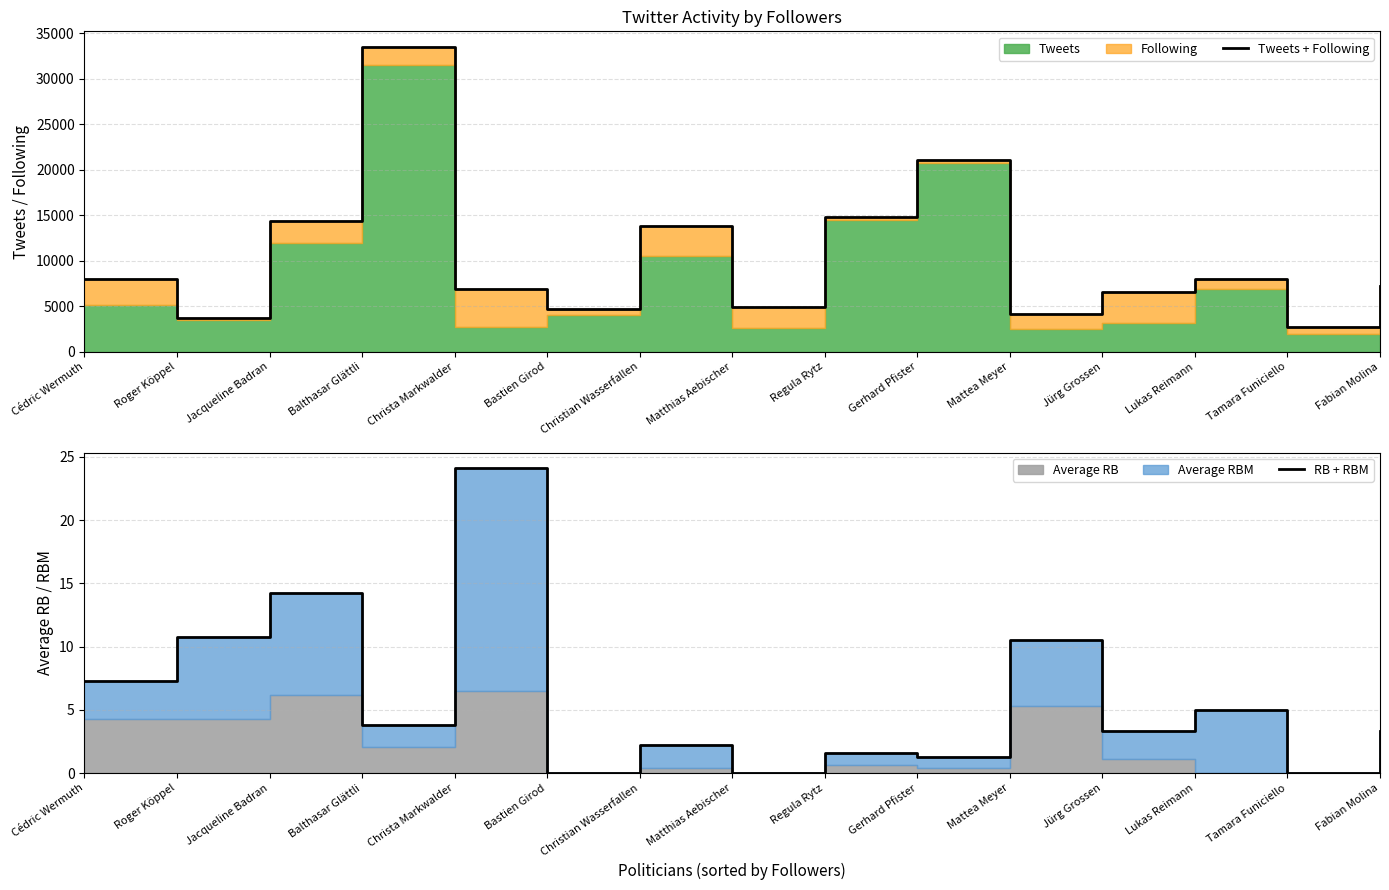

At which category is the sum across all series the highest?

Balthasar Glättli